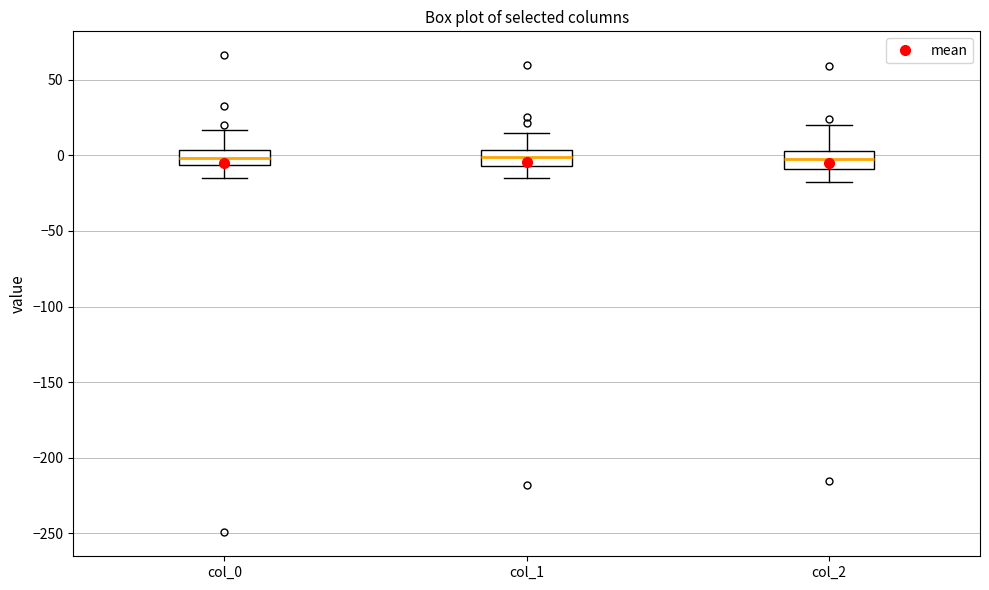

Where is the upper edge of the box for col_2 on the y-axis? The values are not printed on the chart, so give them approximately, as read against the axis.

5